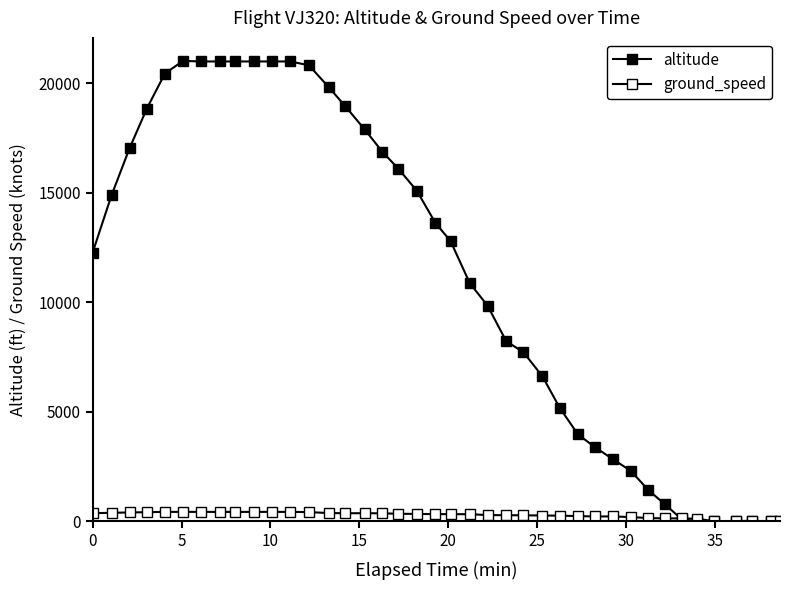

How many interior local peaks does the altitude series have?

1